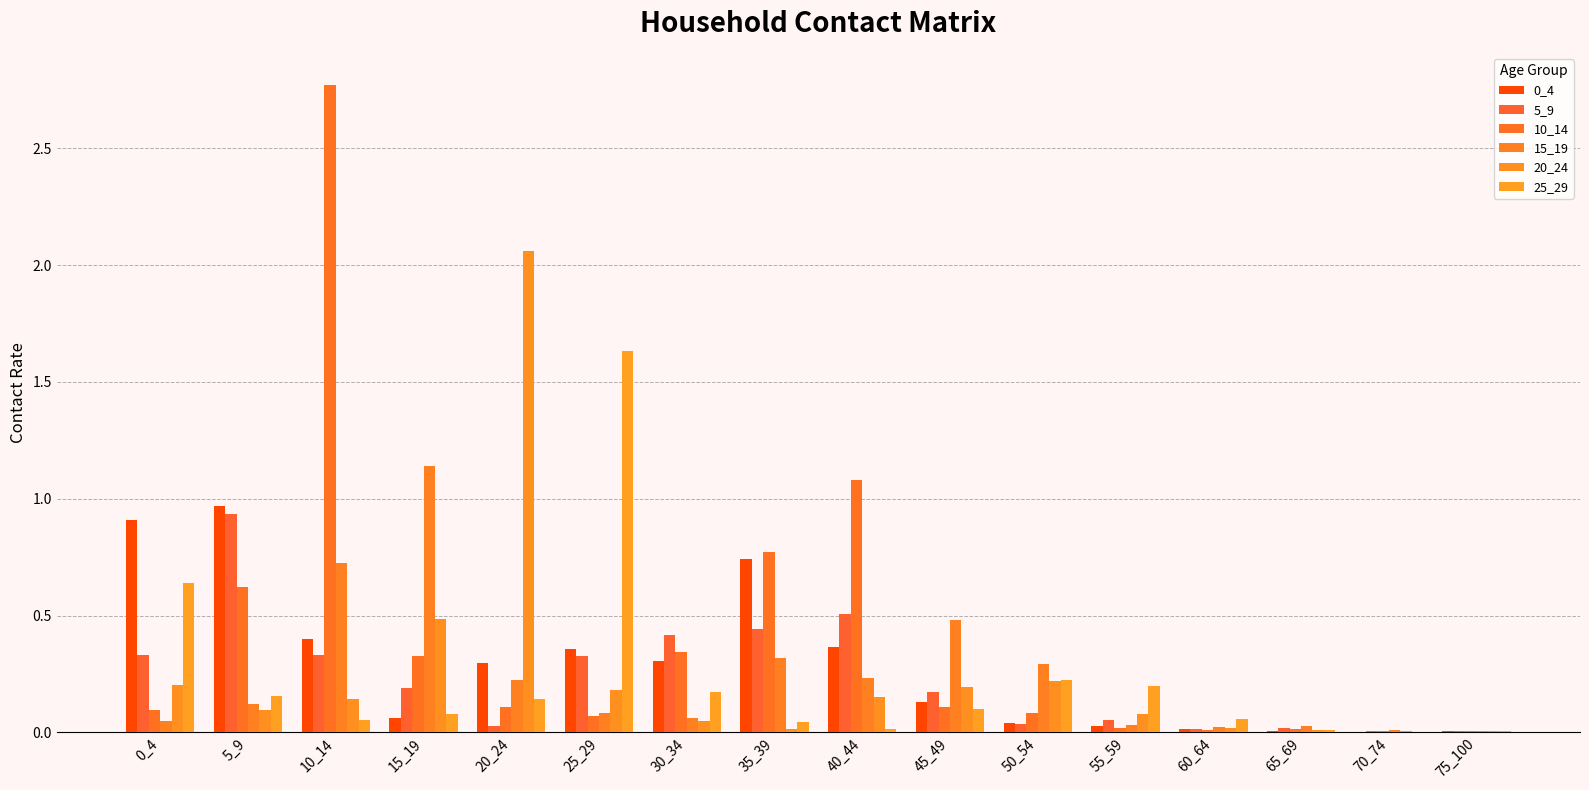

Does the chart contain stacked bars?

No